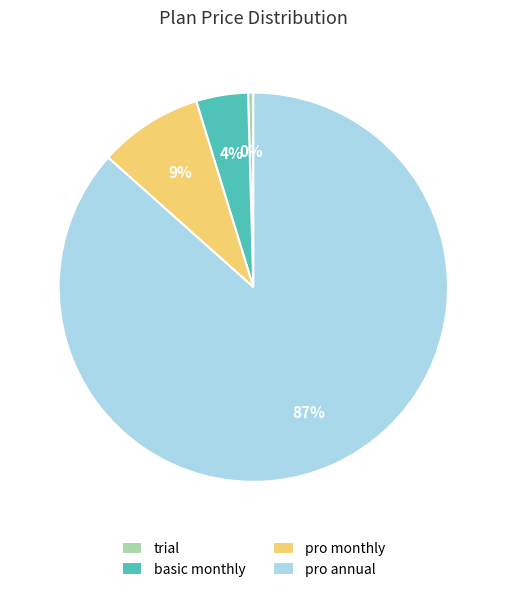

Which has a higher value, pro monthly or pro annual?

pro annual